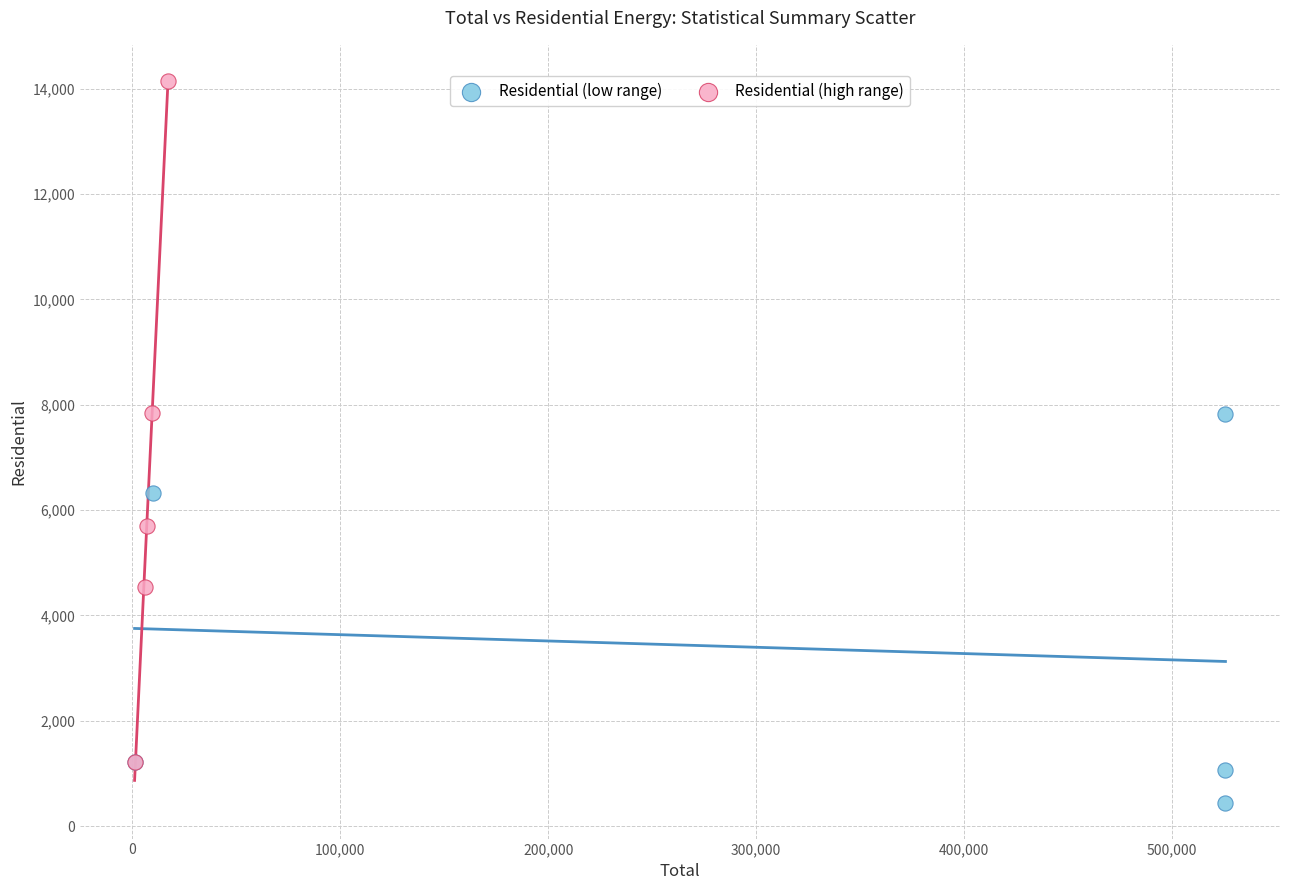

Which series reaches the minimum Y coordinate?

Residential (low range)